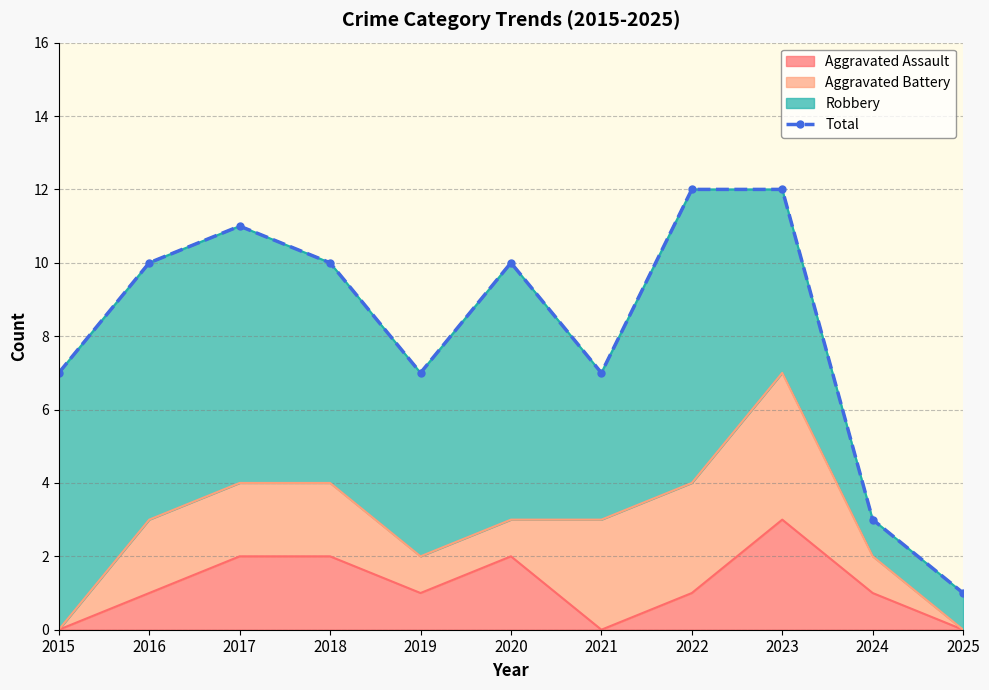

What is the value of the 1st point from the left?

7